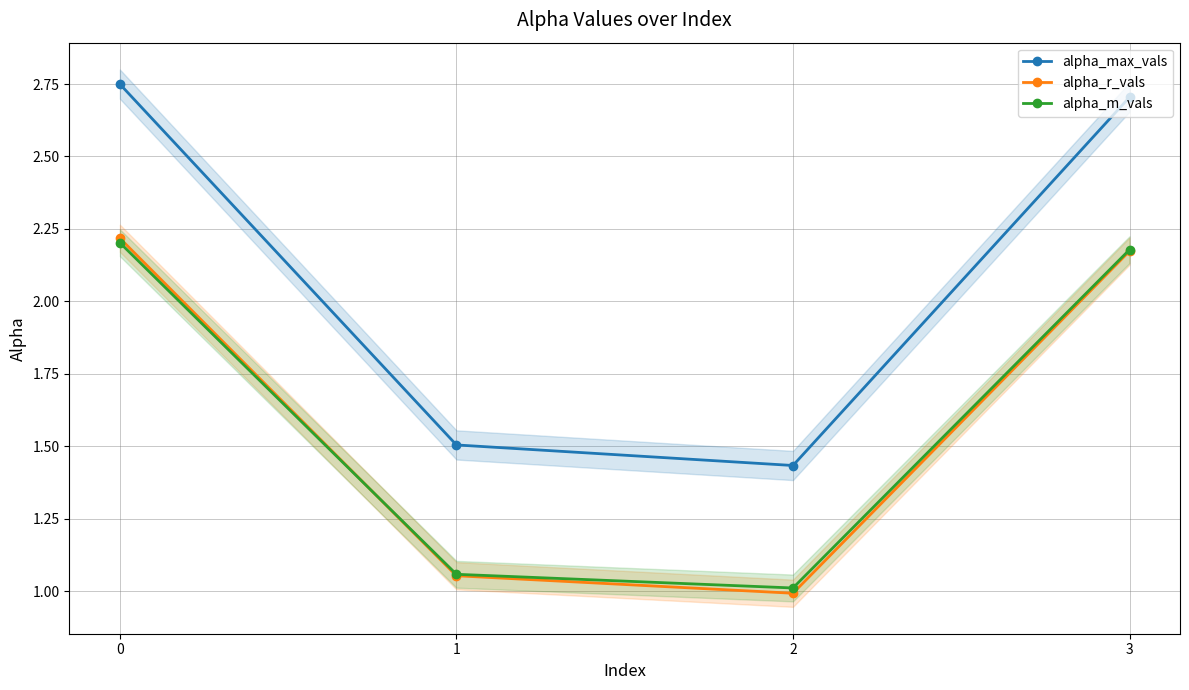

Reading right to left, list all the values displayed in this chart.

alpha_max_vals: 3=2.7	2=1.4	1=1.5	0=2.7
alpha_r_vals: 3=2.2	2=1.0	1=1.1	0=2.2
alpha_m_vals: 3=2.2	2=1.0	1=1.1	0=2.2